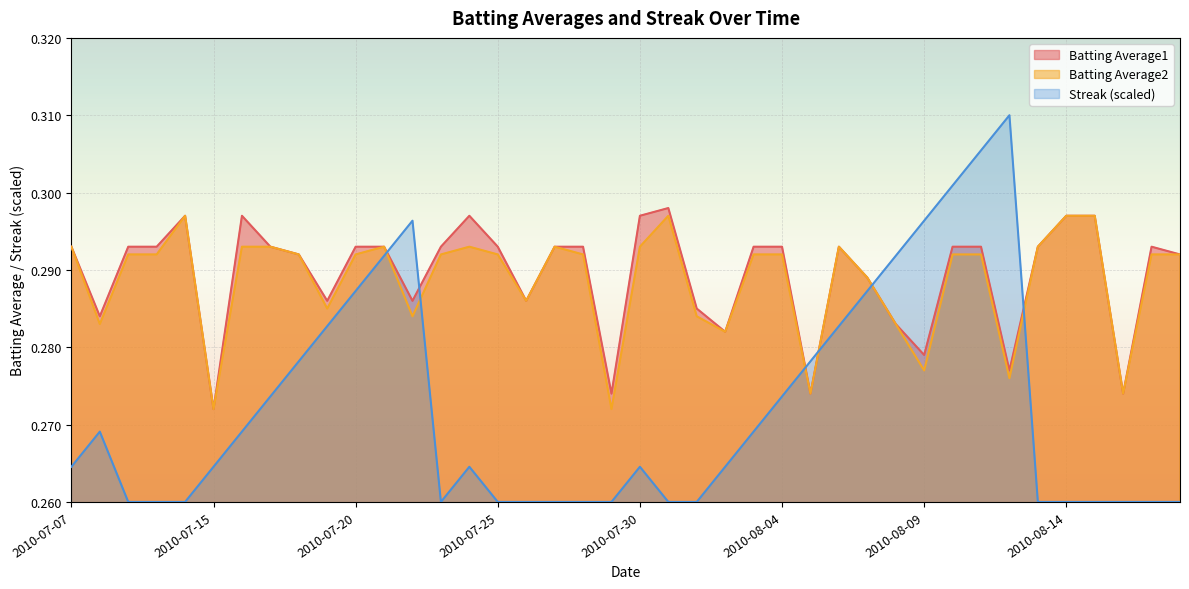

True or false: Batting Average2 and Batting Average1 cross at least once.

False